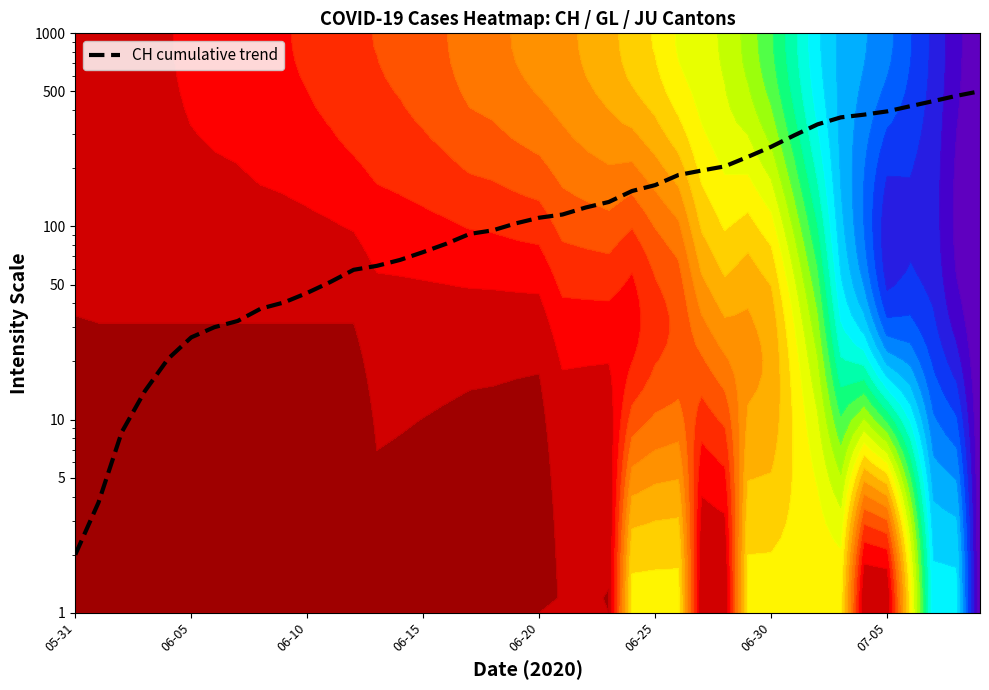

Reading left to right, extract all data points from this chart.

2.0	3.7	8.6	14.0	20.6	26.7	30.1	32.4	37.6	40.4	45.3	51.6	59.7	62.5	67.1	73.7	81.5	91.5	95.5	103.9	111.0	115.3	125.4	134.0	152.6	163.8	184.8	194.8	204.8	229.5	258.8	296.7	338.0	367.2	379.3	394.5	419.7	446.1	475.1	501.5